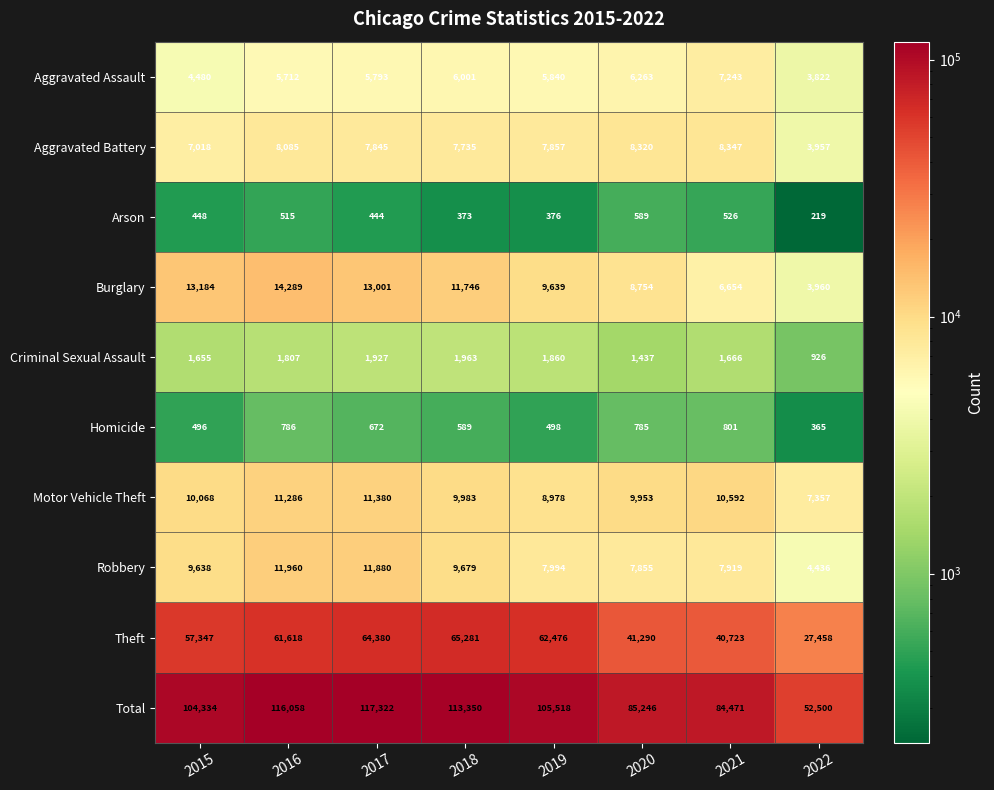

At 2020, list the series in order from smallest to largest.

Arson, Homicide, Criminal Sexual Assault, Aggravated Assault, Robbery, Aggravated Battery, Burglary, Motor Vehicle Theft, Theft, Total